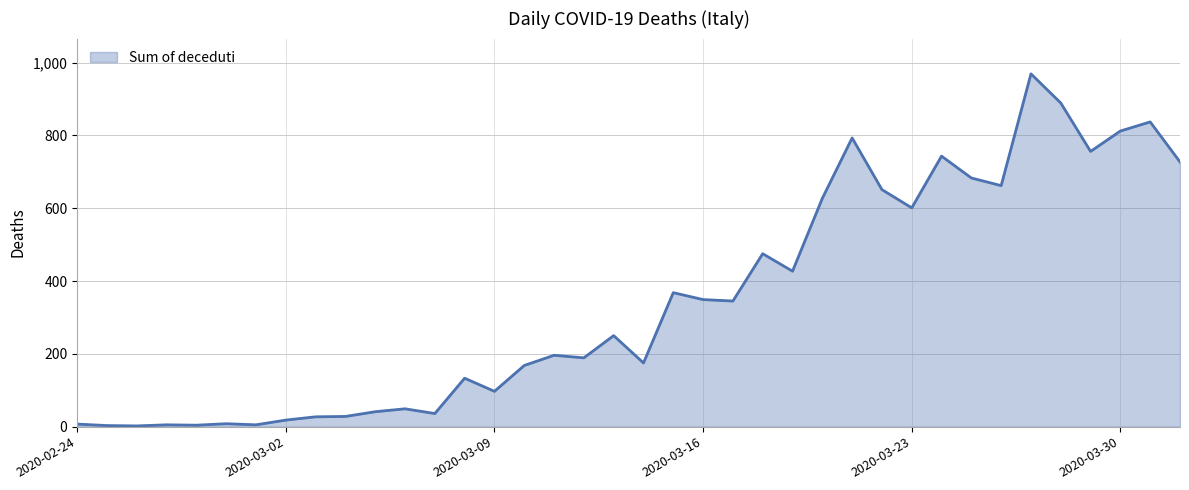

How many categories are shown in the chart?

38